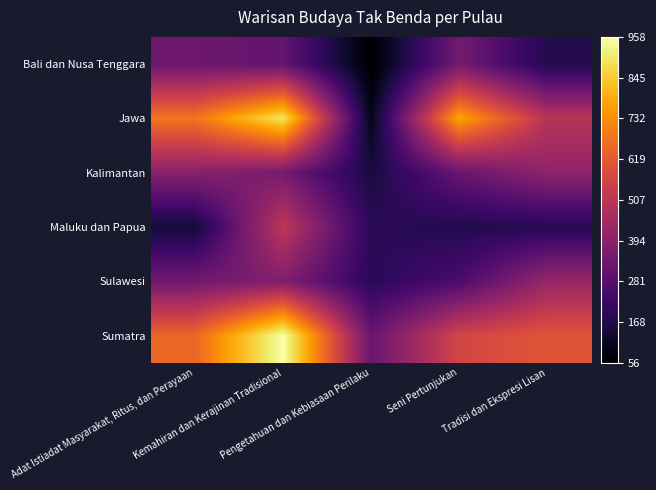

Reading left to right, extract all data points from this chart.

Bali dan Nusa Tenggara: Adat Istiadat Masyarakat, Ritus, dan Perayaan=332	Kemahiran dan Kerajinan Tradisional=313	Pengetahuan dan Kebiasaan Perilaku=56	Seni Pertunjukan=346	Tradisi dan Ekspresi Lisan=177
Jawa: Adat Istiadat Masyarakat, Ritus, dan Perayaan=683	Kemahiran dan Kerajinan Tradisional=896	Pengetahuan dan Kebiasaan Perilaku=98	Seni Pertunjukan=777	Tradisi dan Ekspresi Lisan=498
Kalimantan: Adat Istiadat Masyarakat, Ritus, dan Perayaan=392	Kemahiran dan Kerajinan Tradisional=352	Pengetahuan dan Kebiasaan Perilaku=154	Seni Pertunjukan=321	Tradisi dan Ekspresi Lisan=407
Maluku dan Papua: Adat Istiadat Masyarakat, Ritus, dan Perayaan=143	Kemahiran dan Kerajinan Tradisional=513	Pengetahuan dan Kebiasaan Perilaku=194	Seni Pertunjukan=173	Tradisi dan Ekspresi Lisan=183
Sulawesi: Adat Istiadat Masyarakat, Ritus, dan Perayaan=342	Kemahiran dan Kerajinan Tradisional=377	Pengetahuan dan Kebiasaan Perilaku=190	Seni Pertunjukan=261	Tradisi dan Ekspresi Lisan=425
Sumatra: Adat Istiadat Masyarakat, Ritus, dan Perayaan=652	Kemahiran dan Kerajinan Tradisional=958	Pengetahuan dan Kebiasaan Perilaku=324	Seni Pertunjukan=565	Tradisi dan Ekspresi Lisan=609